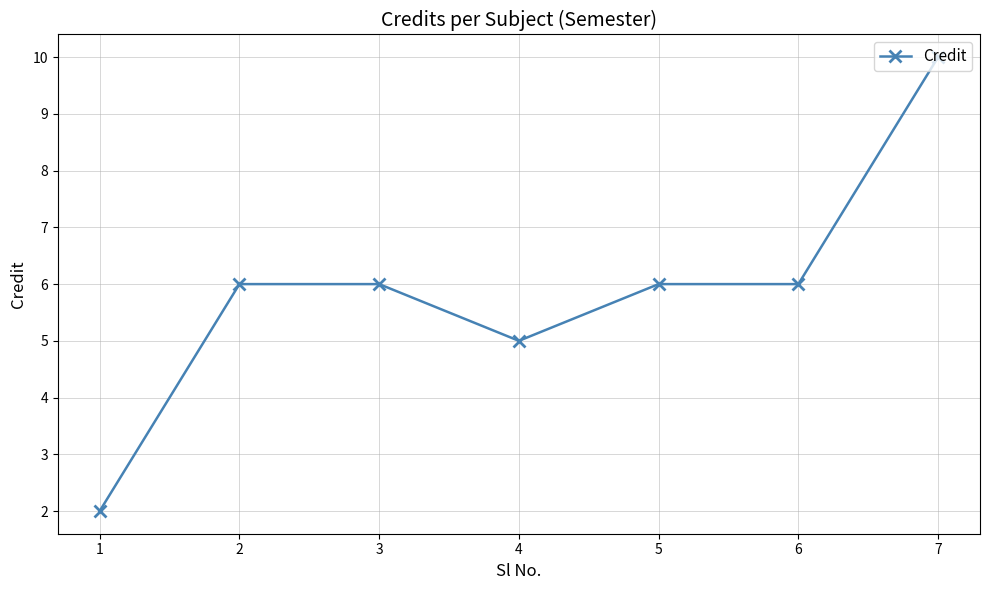

What is the minimum value shown in the chart?

2